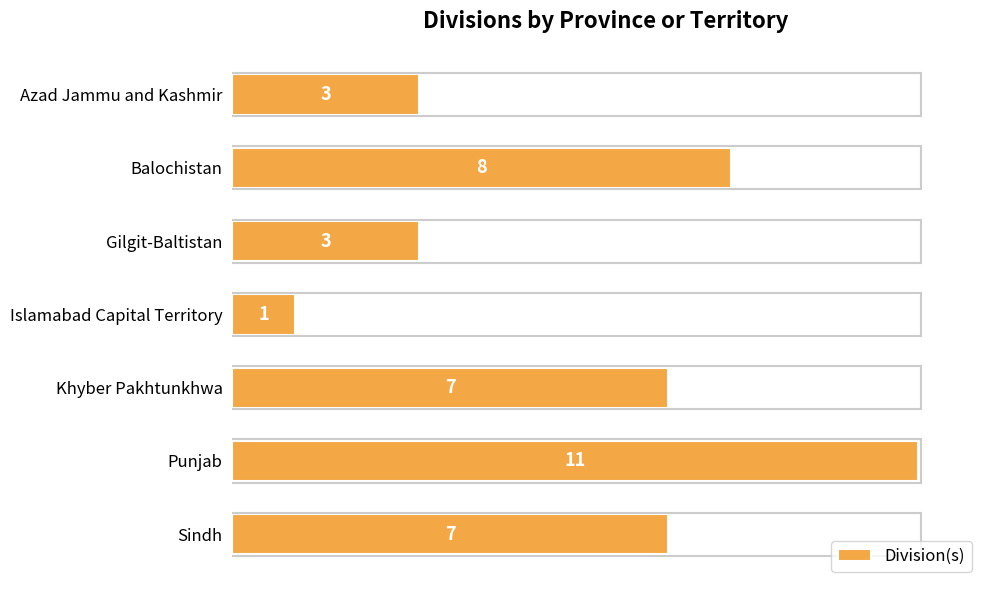

What value does the data have at Sindh, to the nearest 10?

10